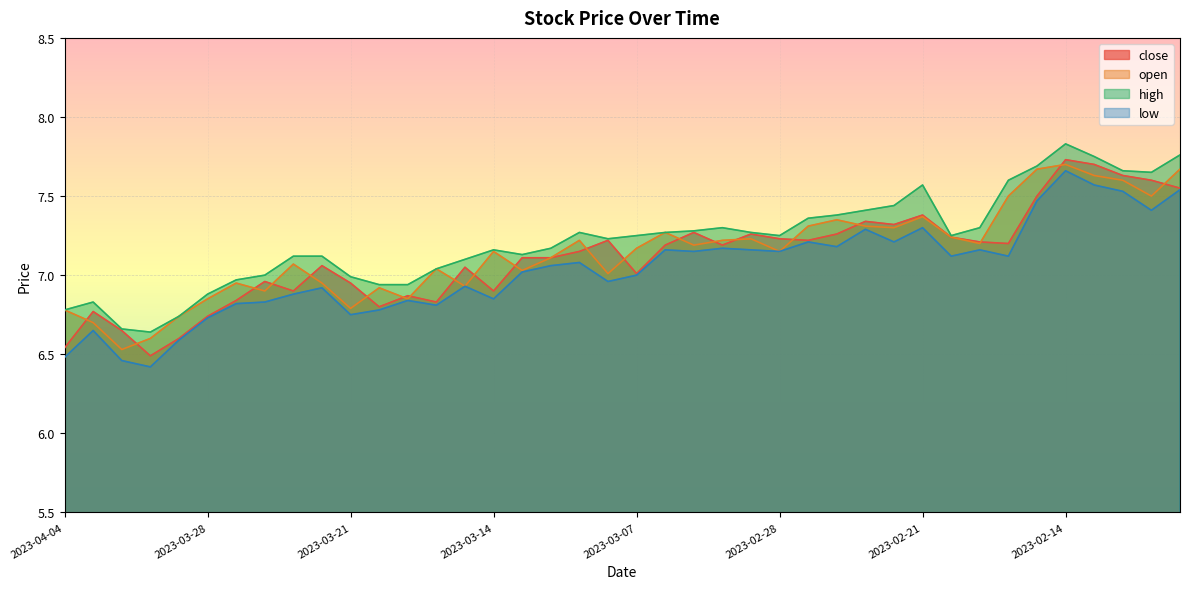

Reading left to right, what are all the values shown in this chart?

close: 6.5	6.8	6.7	6.5	6.6	6.7	6.8	7.0	6.9	7.1	7.0	6.8	6.9	6.8	7.0	6.9	7.1	7.1	7.2	7.2	7.0	7.2	7.3	7.2	7.3	7.2	7.2	7.3	7.3	7.3	7.4	7.2	7.2	7.2	7.5	7.7	7.7	7.6	7.6	7.5
open: 6.8	6.7	6.5	6.6	6.7	6.8	7.0	6.9	7.1	7.0	6.8	6.9	6.8	7.0	6.9	7.2	7.0	7.1	7.2	7.0	7.2	7.3	7.2	7.2	7.2	7.2	7.3	7.3	7.3	7.3	7.4	7.2	7.2	7.5	7.7	7.7	7.6	7.6	7.5	7.7
high: 6.8	6.8	6.7	6.6	6.7	6.9	7.0	7.0	7.1	7.1	7.0	6.9	6.9	7.0	7.1	7.2	7.1	7.2	7.3	7.2	7.2	7.3	7.3	7.3	7.3	7.2	7.4	7.4	7.4	7.4	7.6	7.2	7.3	7.6	7.7	7.8	7.8	7.7	7.7	7.8
low: 6.5	6.7	6.5	6.4	6.6	6.7	6.8	6.8	6.9	6.9	6.8	6.8	6.8	6.8	6.9	6.8	7.0	7.1	7.1	7.0	7.0	7.2	7.2	7.2	7.2	7.2	7.2	7.2	7.3	7.2	7.3	7.1	7.2	7.1	7.5	7.7	7.6	7.5	7.4	7.5